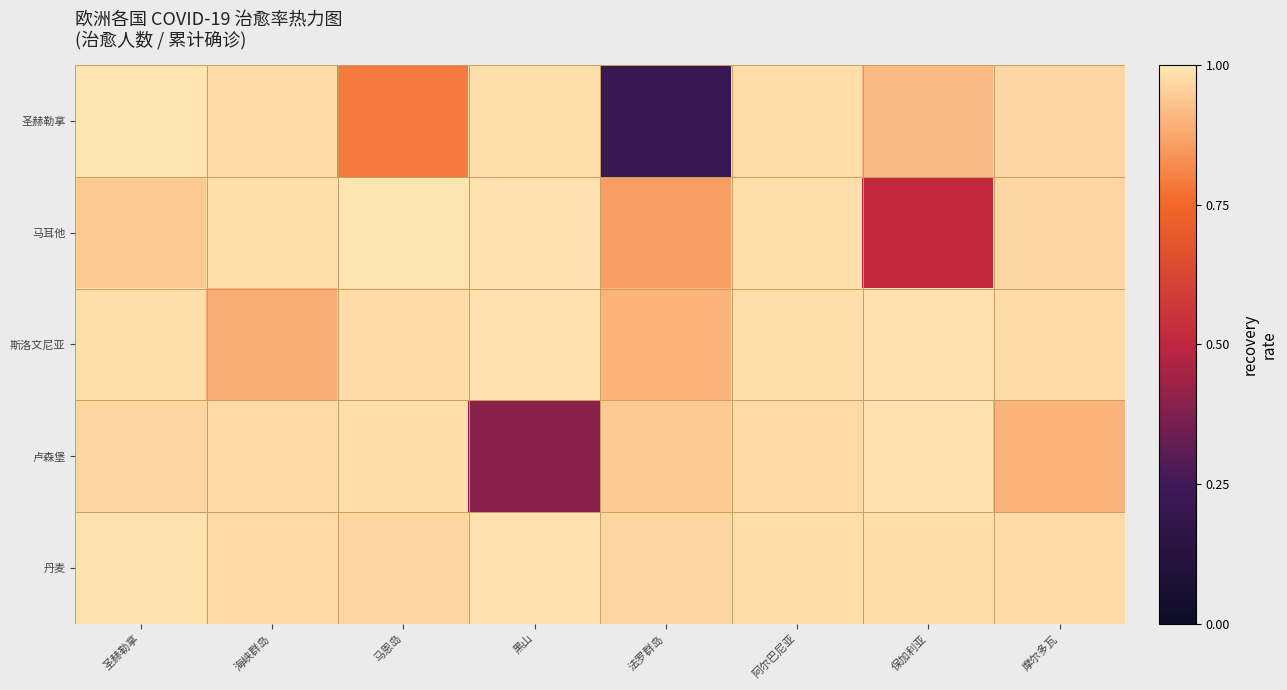

Which label corresponds to the smallest value in the chart?

法罗群岛